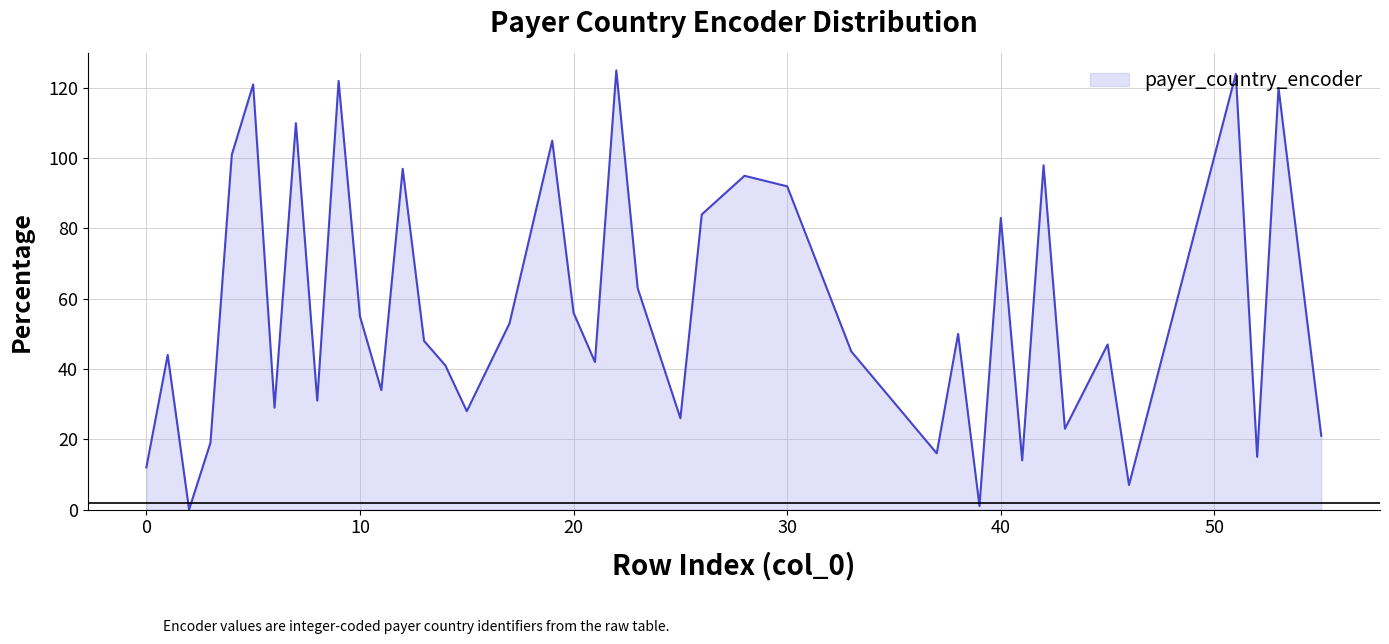

Does the chart display data point markers on the line(s)?

No